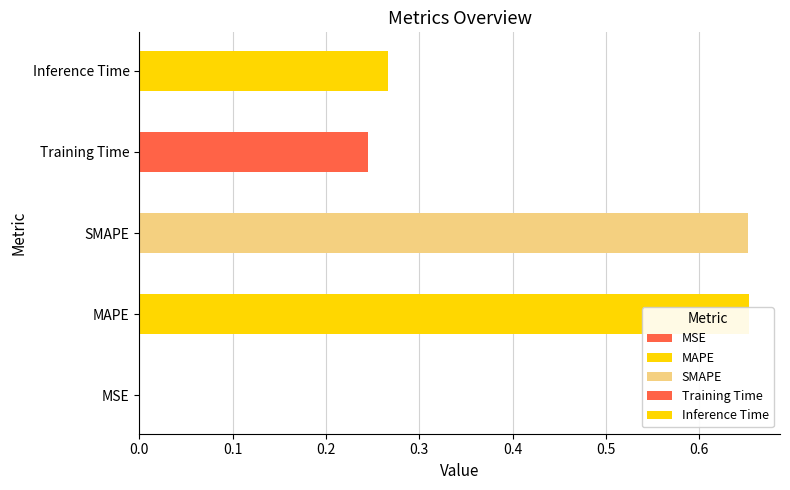

The chart shows a value of 0.3 at Inference Time. True or false?

True